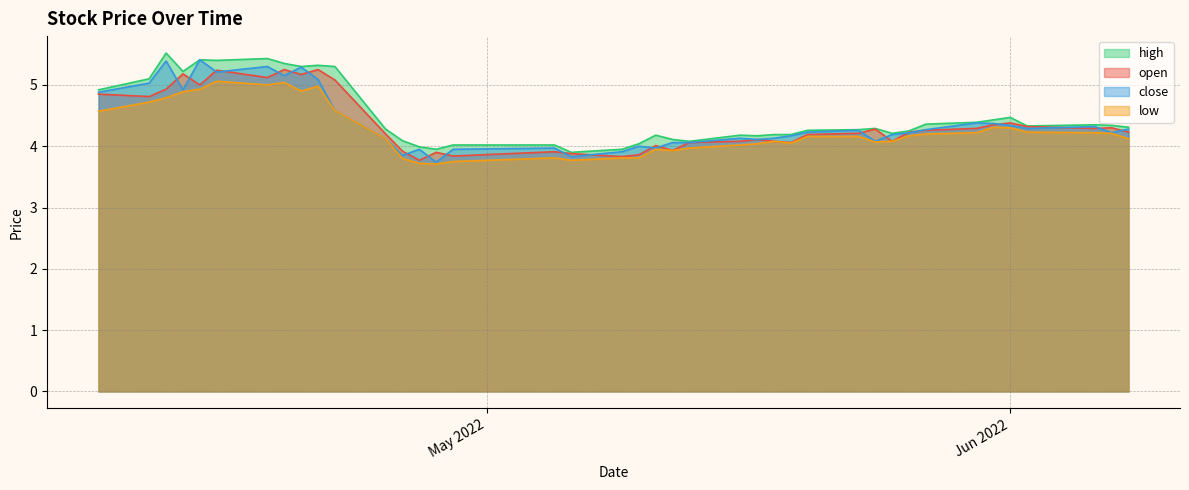

Reading left to right, list all the values displayed in this chart.

open: 4.8	4.8	4.9	5.2	5.0	5.2	5.1	5.2	5.2	5.2	5.1	4.2	3.9	3.8	3.9	3.8	3.9	3.9	3.8	3.9	4.0	3.9	4.1	4.1	4.1	4.1	4.1	4.2	4.2	4.3	4.1	4.2	4.3	4.3	4.3	4.4	4.3	4.3	4.3	4.2
high: 4.9	5.1	5.5	5.2	5.4	5.4	5.4	5.3	5.3	5.3	5.3	4.3	4.1	4.0	4.0	4.0	4.0	3.9	4.0	4.0	4.2	4.1	4.1	4.2	4.2	4.2	4.2	4.3	4.3	4.3	4.2	4.2	4.4	4.4	4.4	4.5	4.3	4.3	4.3	4.3
close: 4.9	5.0	5.4	4.9	5.4	5.2	5.3	5.2	5.3	5.1	4.6	4.1	3.9	4.0	3.7	4.0	4.0	3.8	3.9	4.0	4.0	4.1	4.1	4.1	4.1	4.1	4.2	4.2	4.3	4.1	4.2	4.2	4.3	4.4	4.4	4.3	4.3	4.3	4.2	4.3
low: 4.6	4.7	4.8	4.9	4.9	5.1	5.0	5.0	4.9	5.0	4.6	4.1	3.8	3.7	3.7	3.8	3.8	3.8	3.8	3.8	4.0	3.9	4.0	4.0	4.0	4.1	4.0	4.2	4.2	4.1	4.1	4.2	4.2	4.2	4.3	4.3	4.2	4.2	4.2	4.1